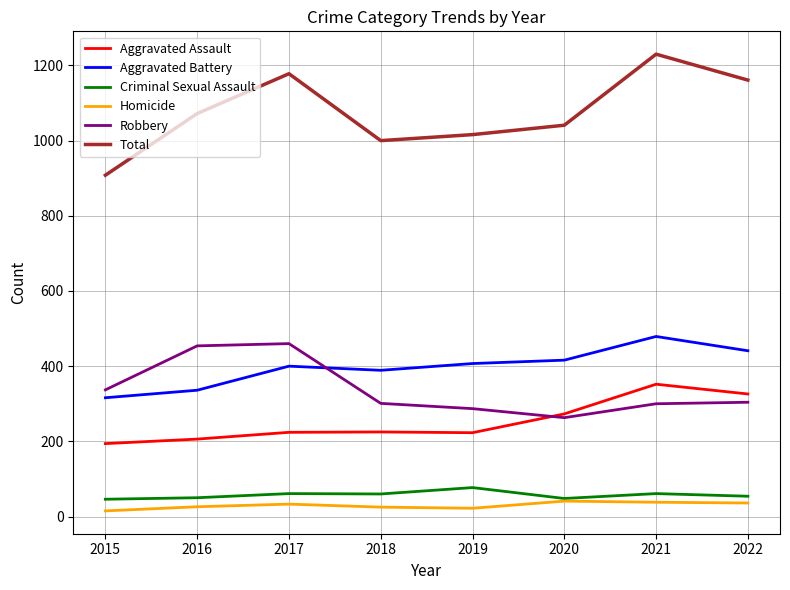

What is the minimum value shown in the chart?

15